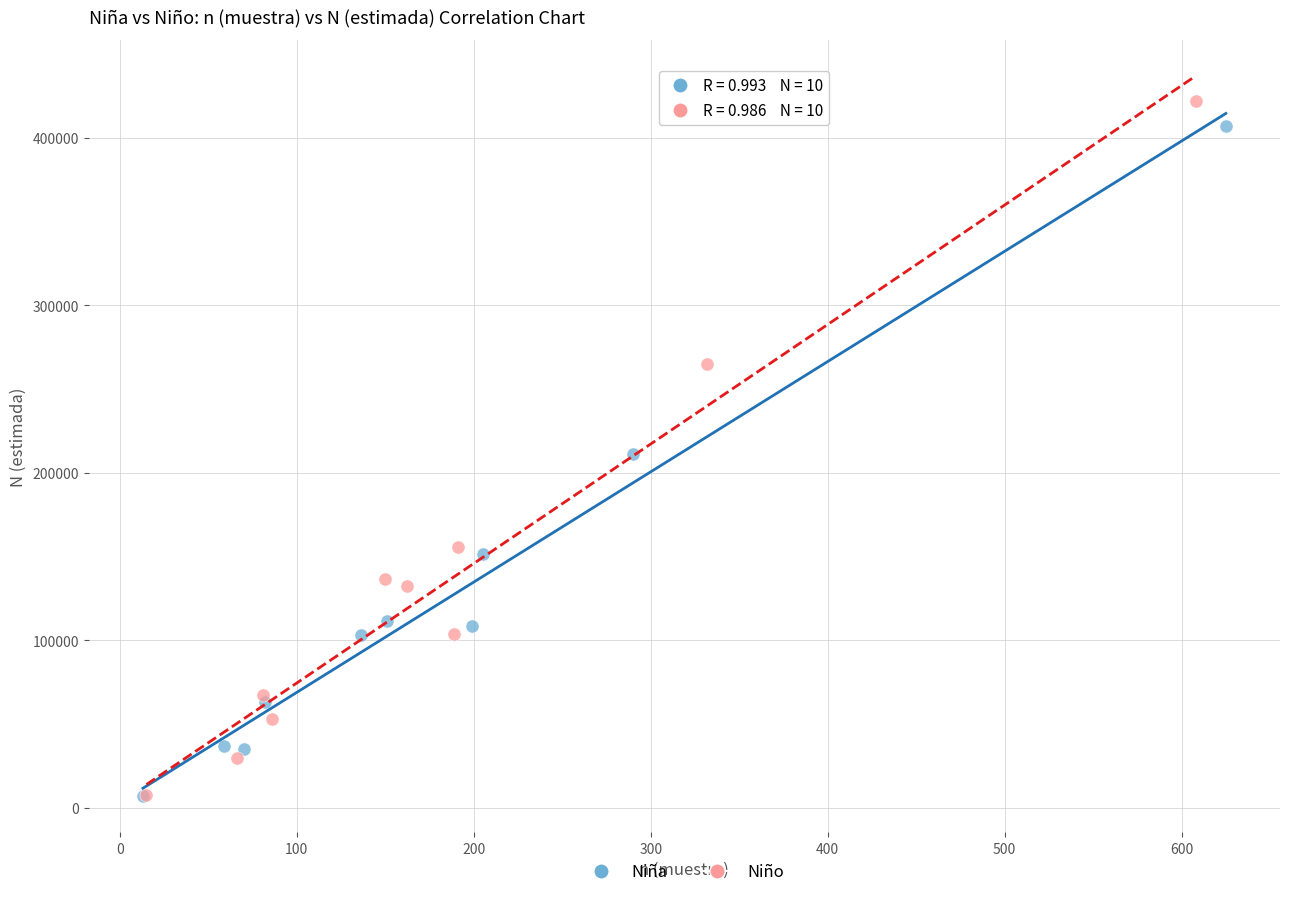

Which series has the widest spread of Y values?

Niño